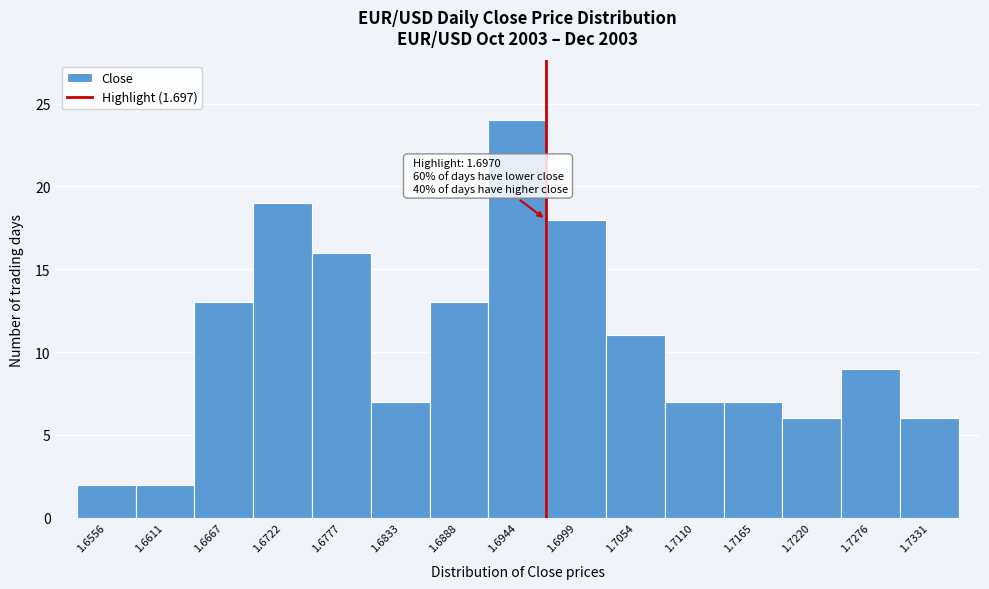

Which range on the x-axis has the tallest bar?

1.692 to 1.697